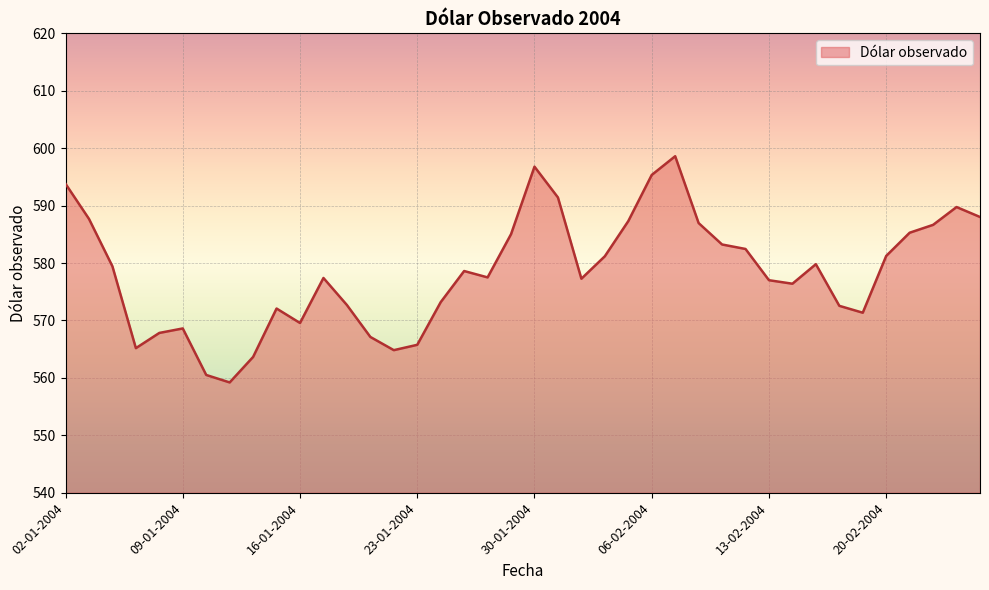

How many values are below 578?

20